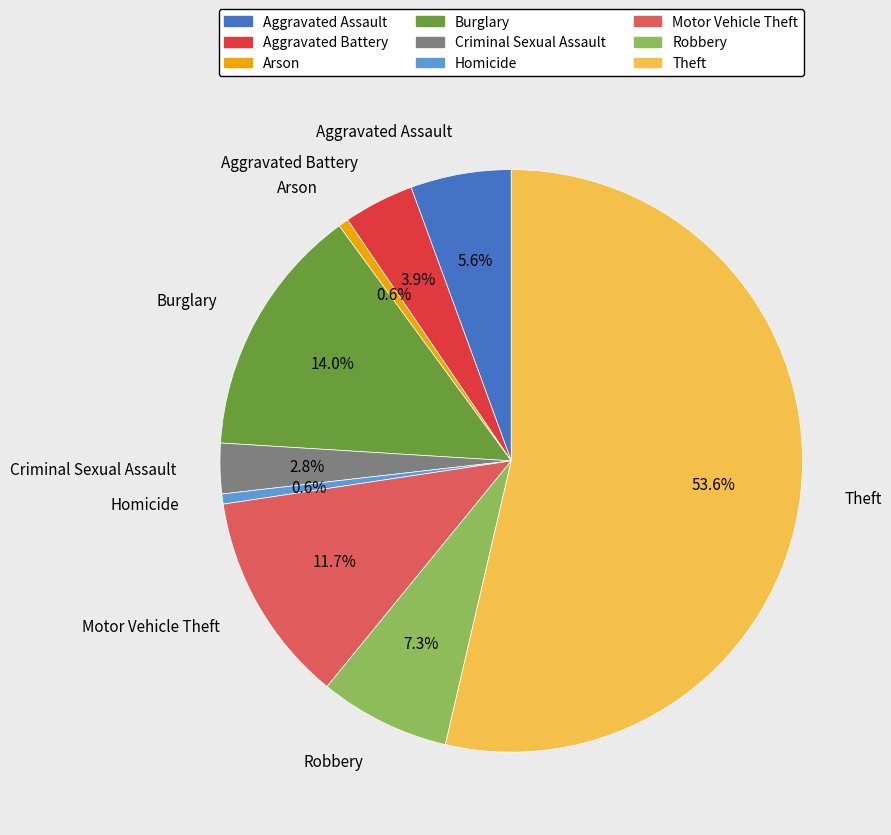

Which has a higher value, Aggravated Assault or Arson?

Aggravated Assault